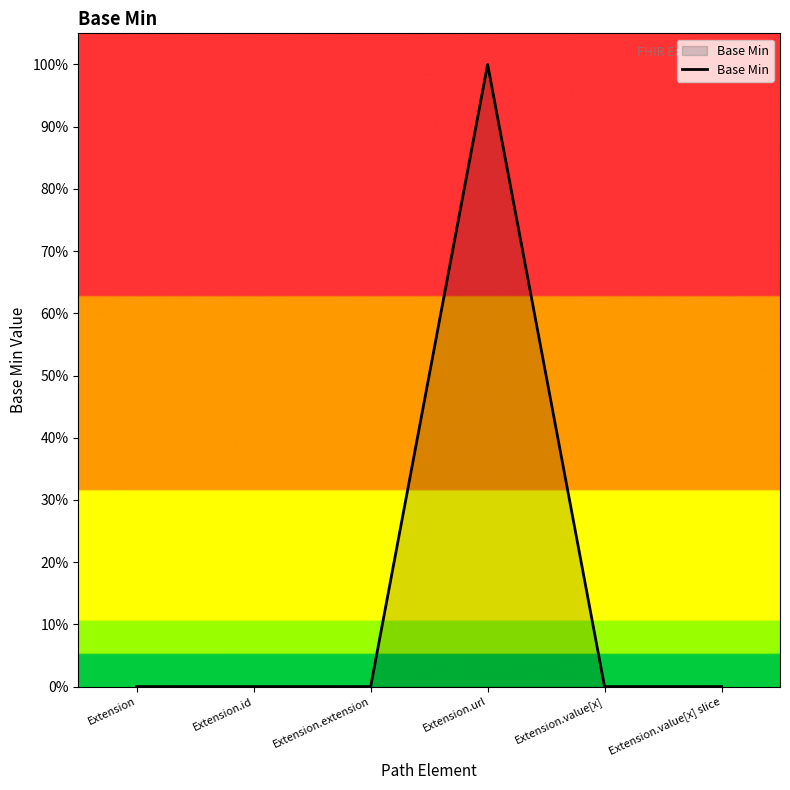

Rank the categories by value from lowest to highest.

Extension, Extension.id, Extension.extension, Extension.value[x], Extension.value[x] slice, Extension.url